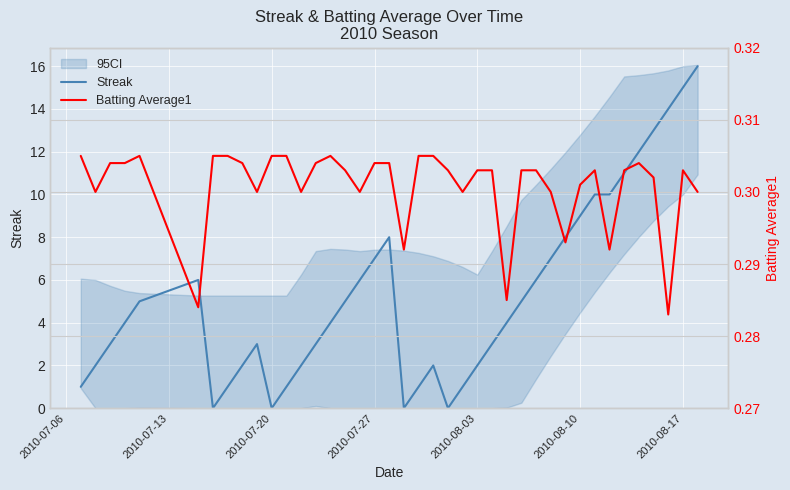

True or false: Streak has a value of 9 at 2010-08-10.

True